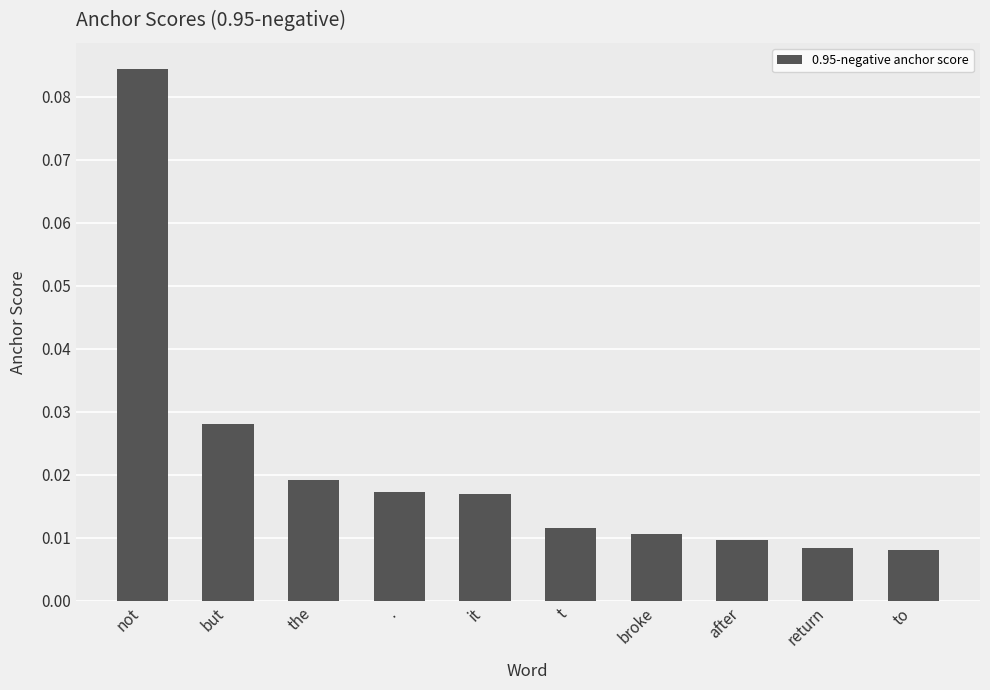

Between t and but, which is larger?

but